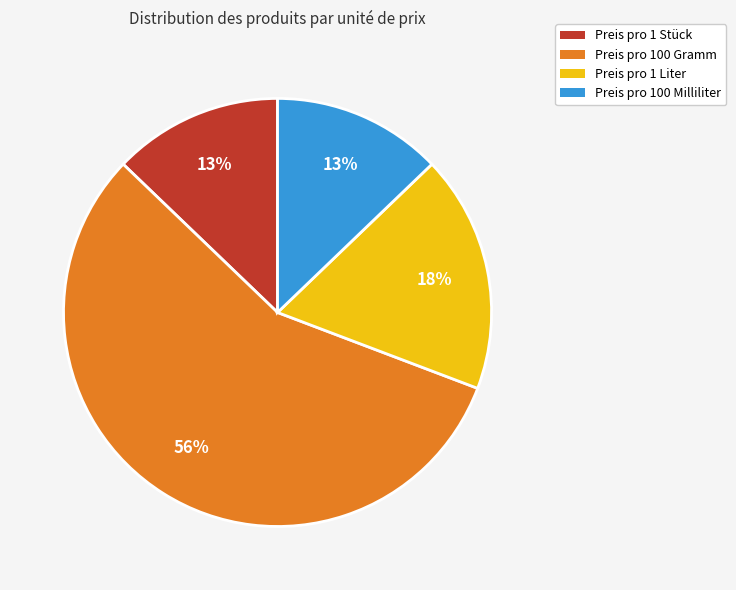

Combined, do Preis pro 1 Liter and Preis pro 1 Stück account for over 50%?

No